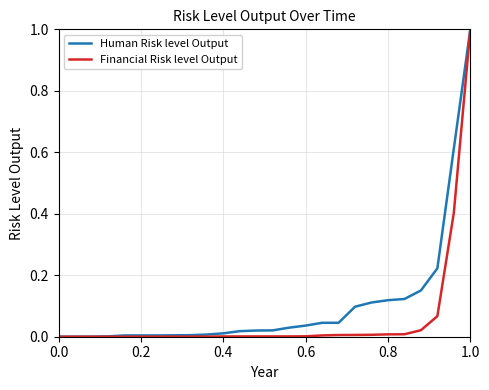

List the series in order of their overall mean, highest first.

Human Risk level Output, Financial Risk level Output